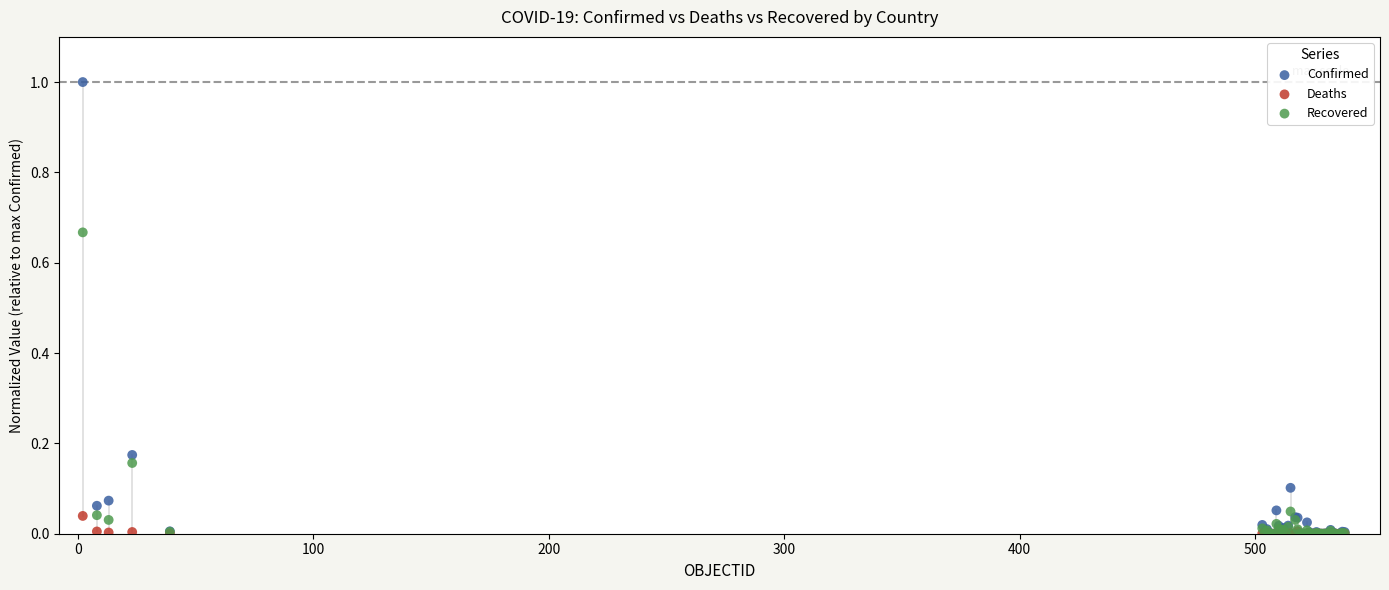

What are all the series names shown in the legend?

Confirmed, Deaths, Recovered